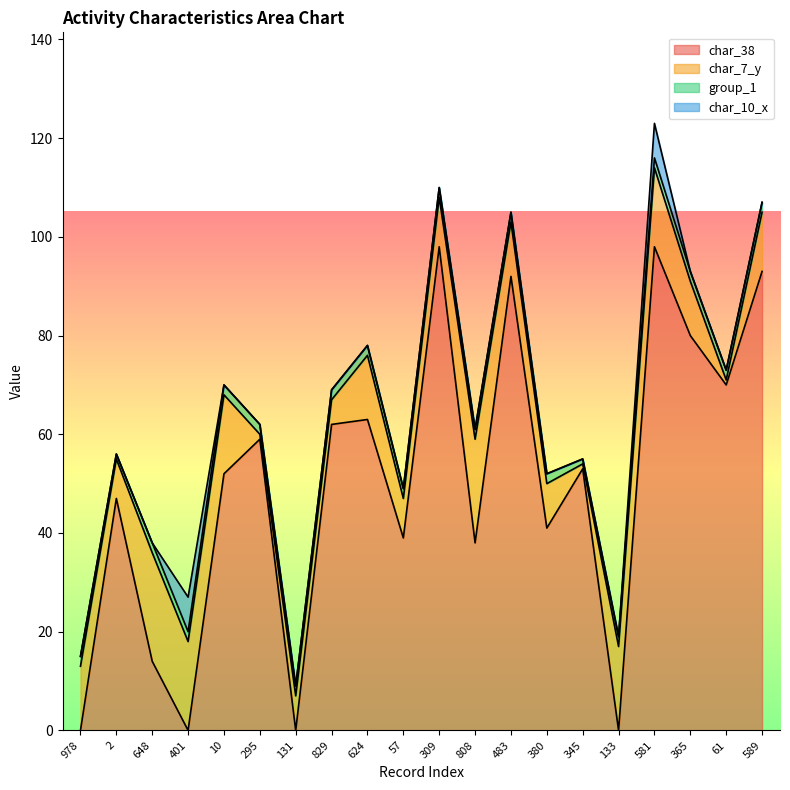

Is it true that char_7_y equals 30 at 1161133?

False